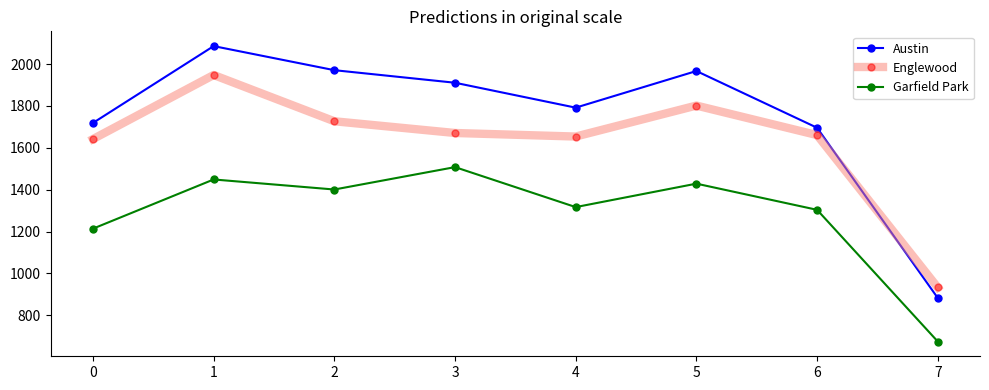

The Englewood series shows 1654 at 4. True or false?

True